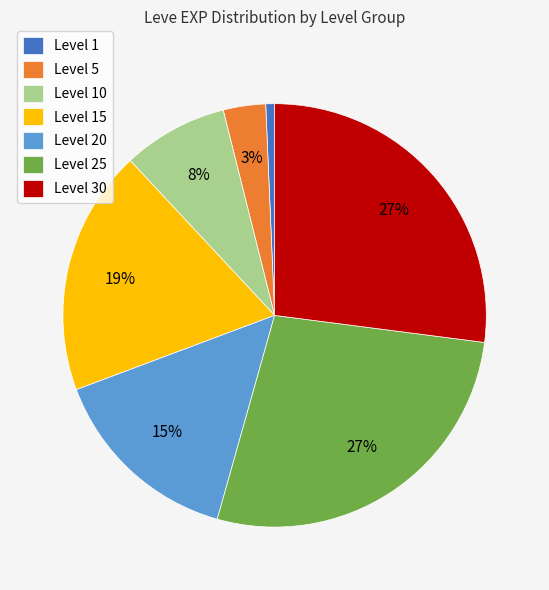

Which slice is the smallest?

Level 1